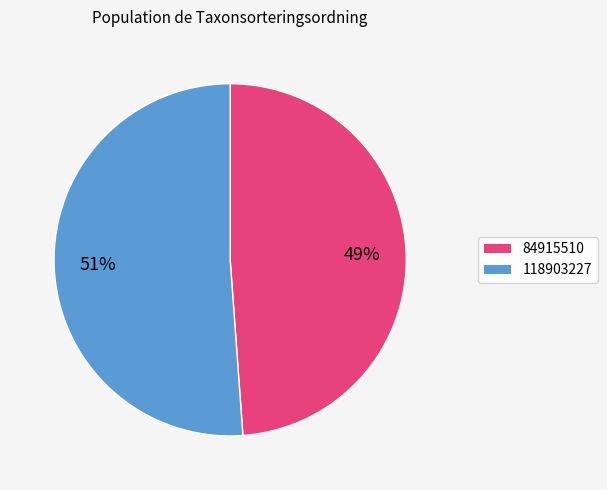

What is the ratio of the value at 118903227 to the value at 84915510?

1.0